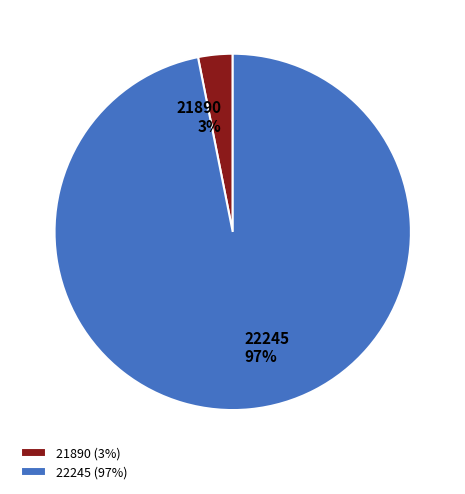

What is the smallest slice in the pie chart?

21890